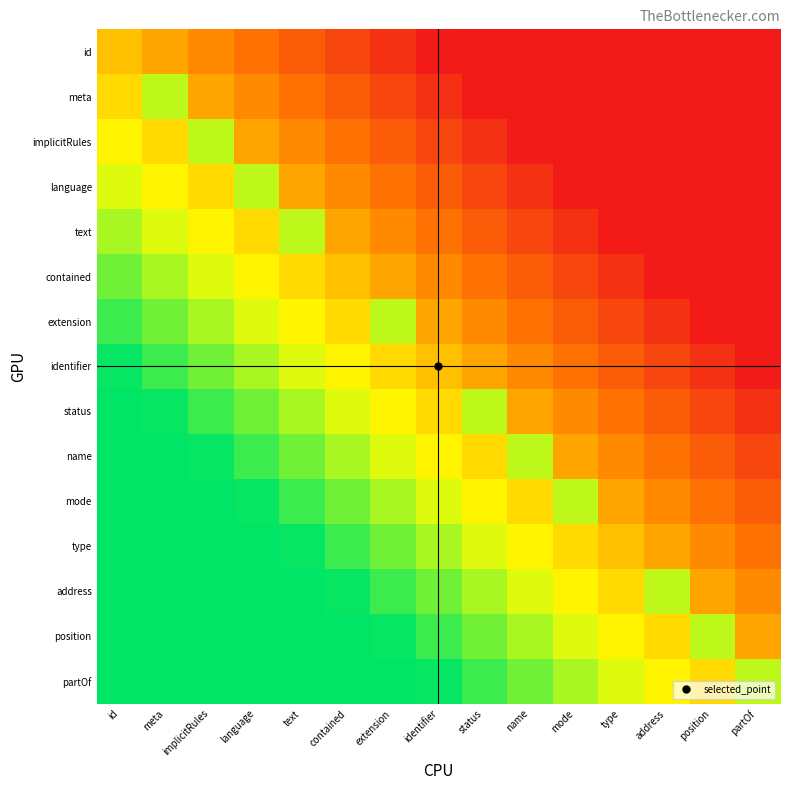

What is the maximum value shown in the chart?

1.0